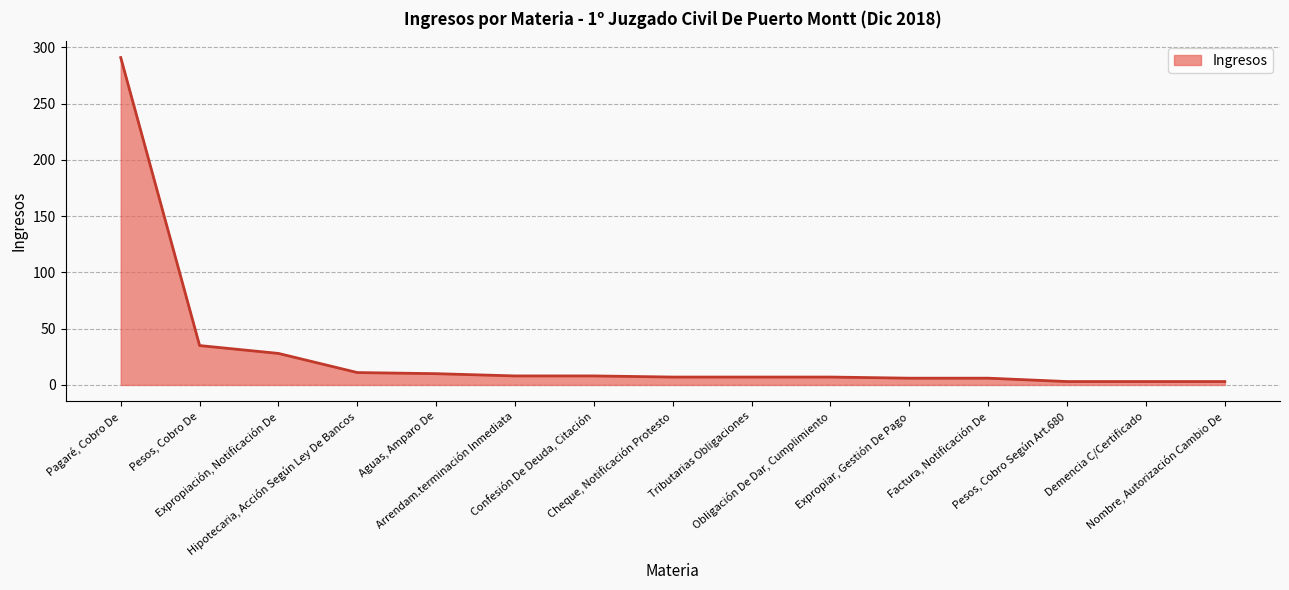

What is the maximum value shown in the chart?

291